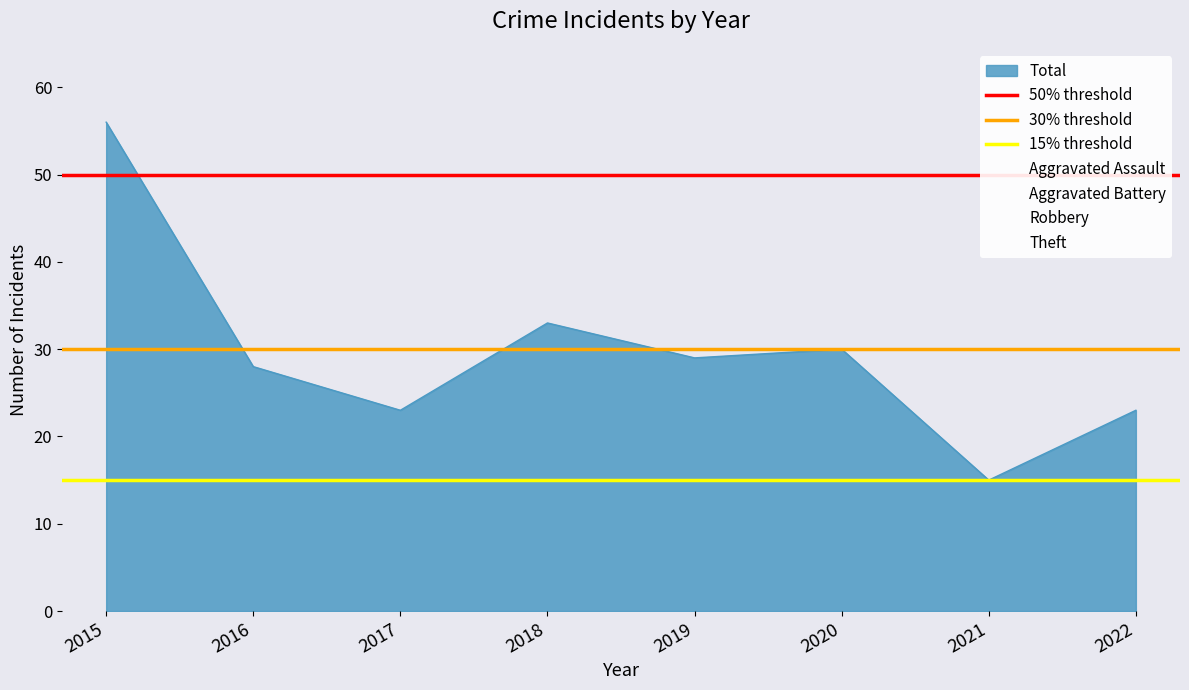

Which series changed the most between 2015 and 2016?

50% threshold